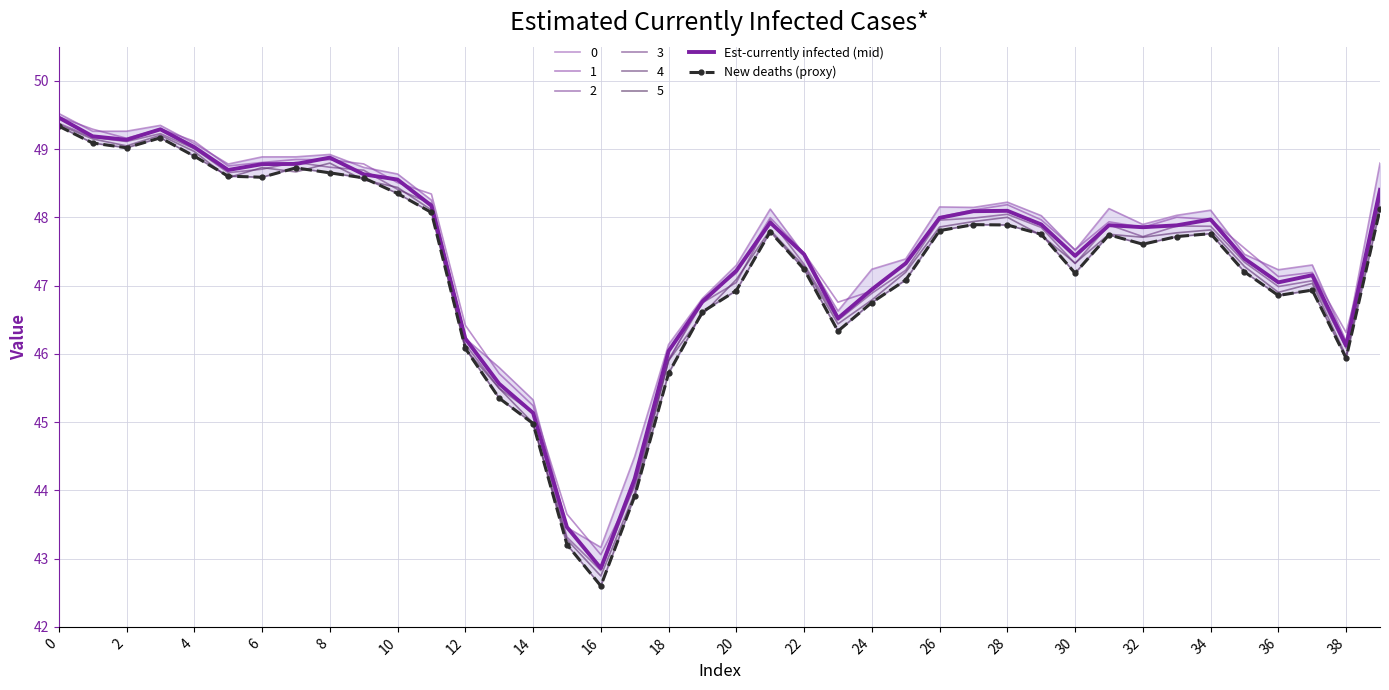

True or false: Est-currently infected (mid) and New deaths (proxy) cross at least once.

False